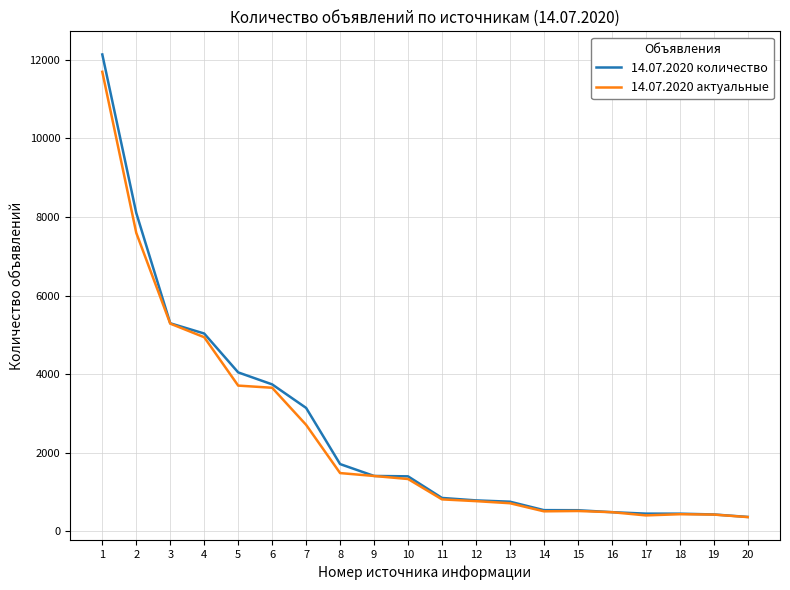

What is the maximum value shown in the chart?

12136